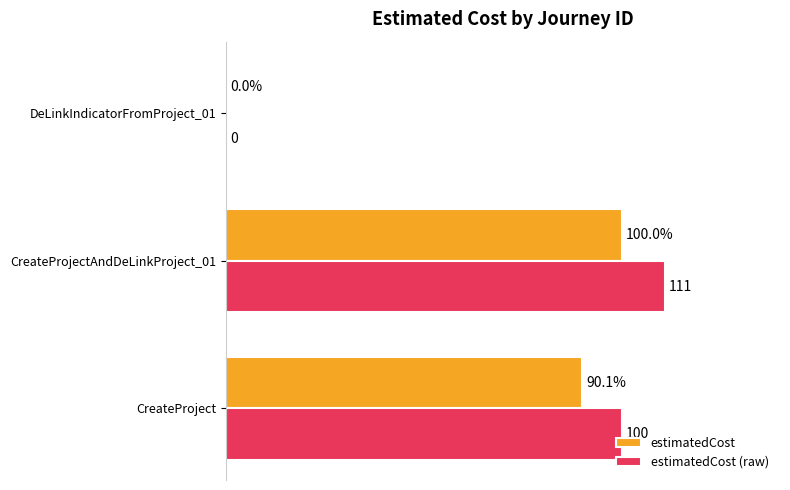

At which label is estimatedCost closest to 50?

CreateProject